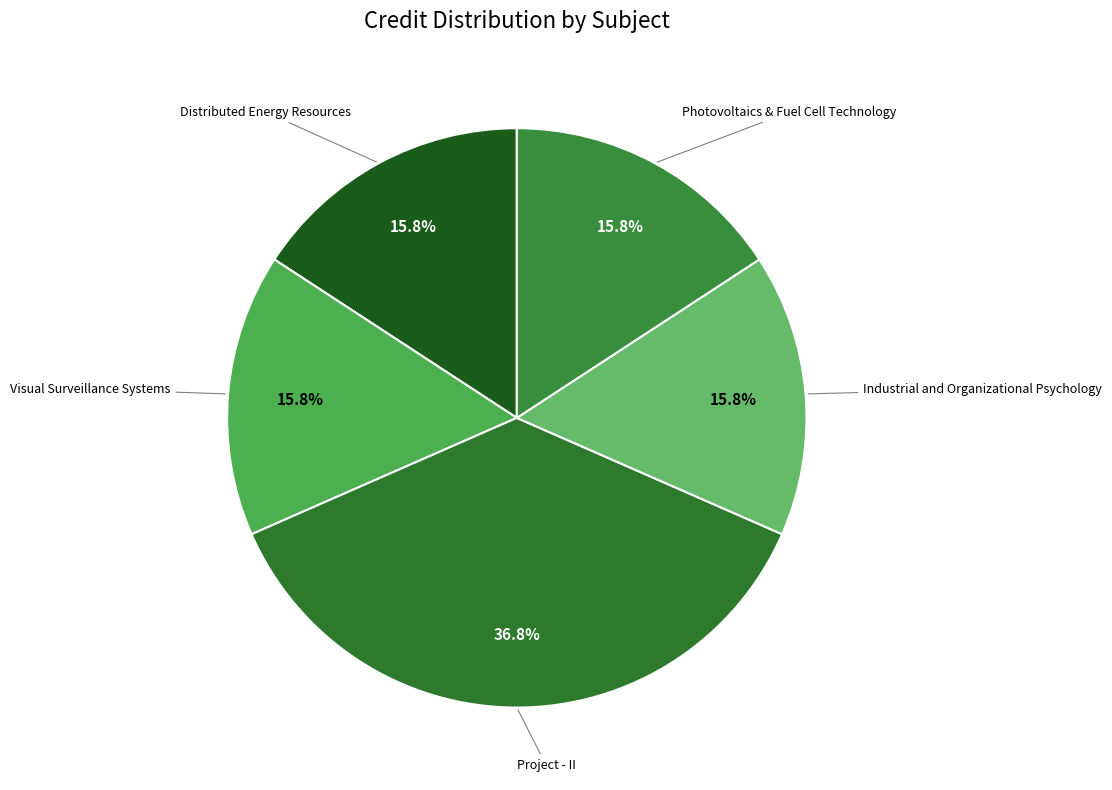

Is there any slice that represents more than half of the pie?

No